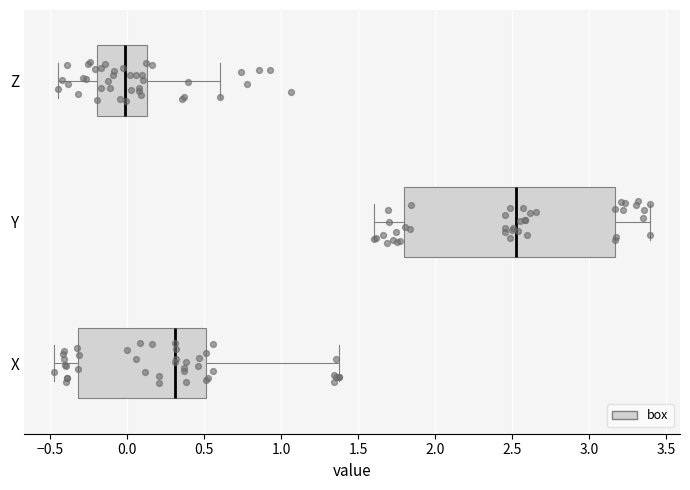

Reading bottom to top, read every box against the x-axis: the position of its median line, the range the box covers, and the ends of its whiskers. The values are not printed on the chart, so give them approximately, as read against the axis.

X: median 0.30, box -0.30 to 0.50, whiskers -0.45 to 1.35
Y: median 2.50, box 1.80 to 3.15, whiskers 1.60 to 3.40
Z: median 0.00, box -0.20 to 0.15, whiskers -0.45 to 0.60